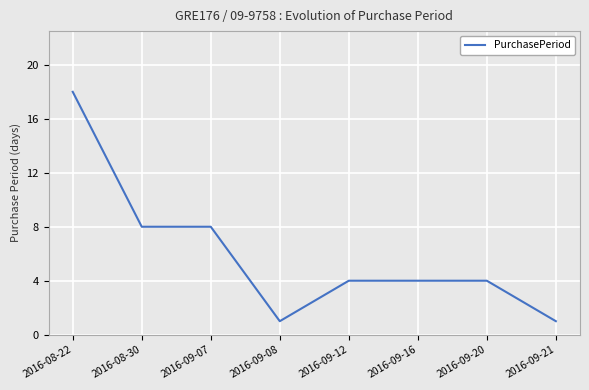

What position from the left is 2016-09-12?

5